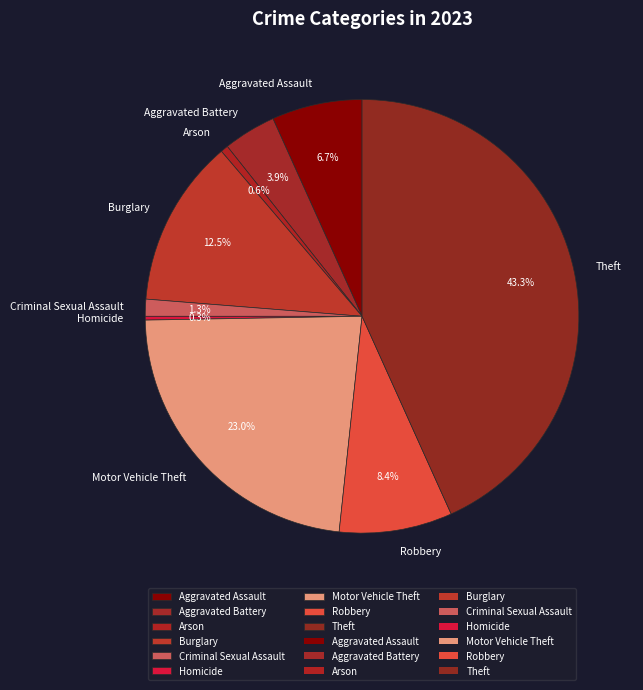

True or false: Theft accounts for 38% of the total.

False